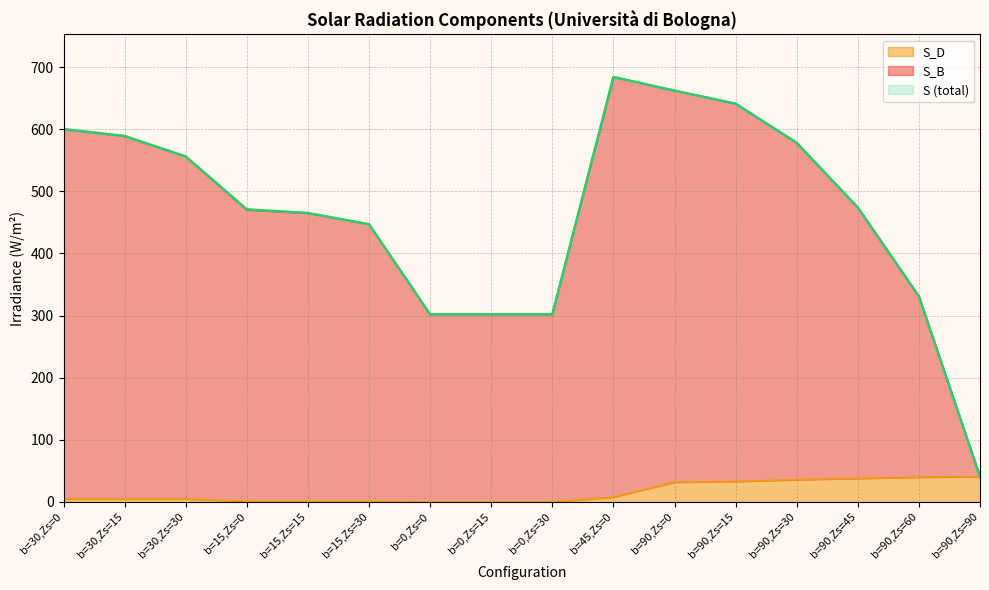

What is the highest value of the S_D series?

41